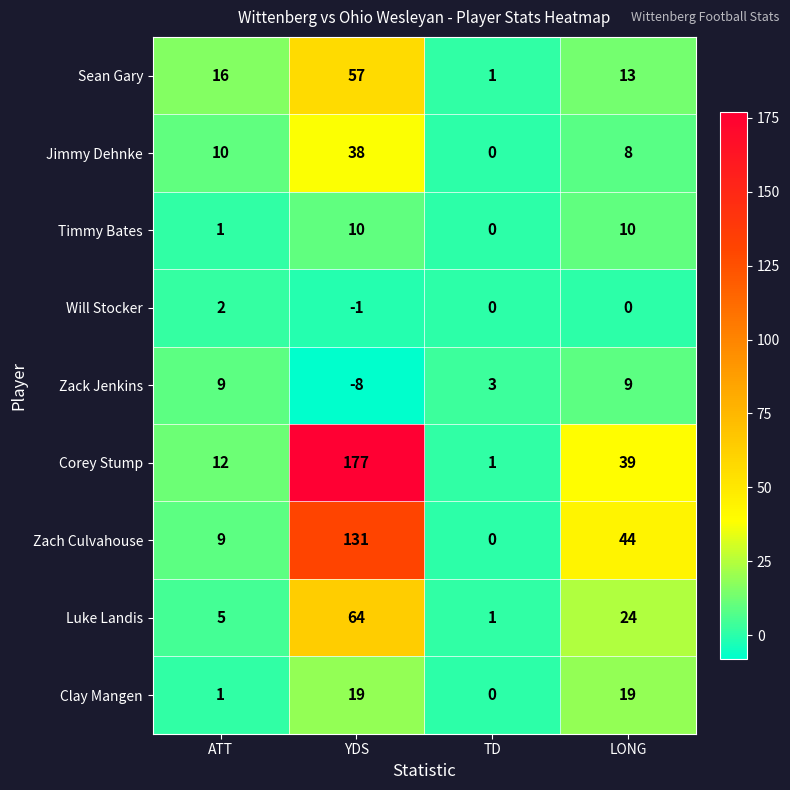

What is the total value across all series at TD?

6